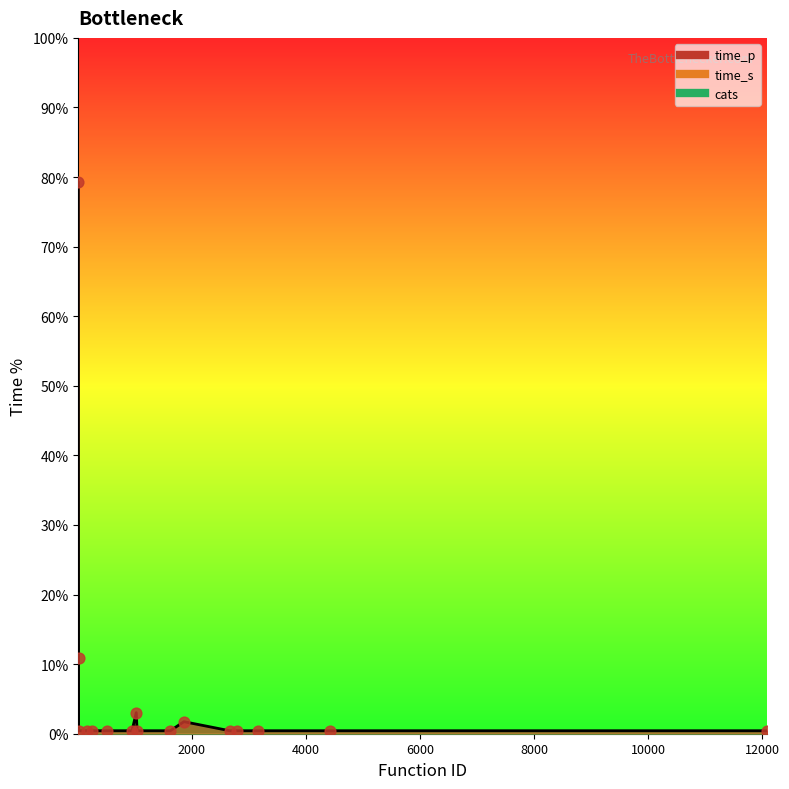

What is the total value across all series at 1038?

3.5